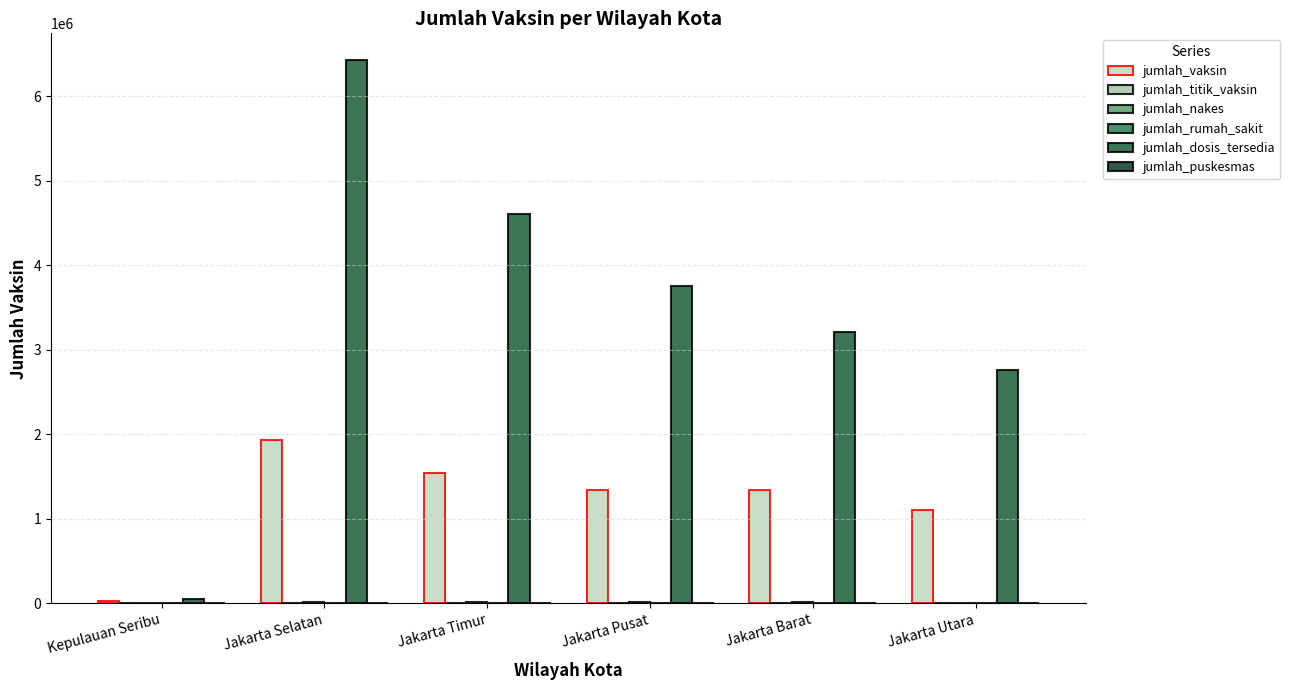

Count the number of categories in the chart.

6